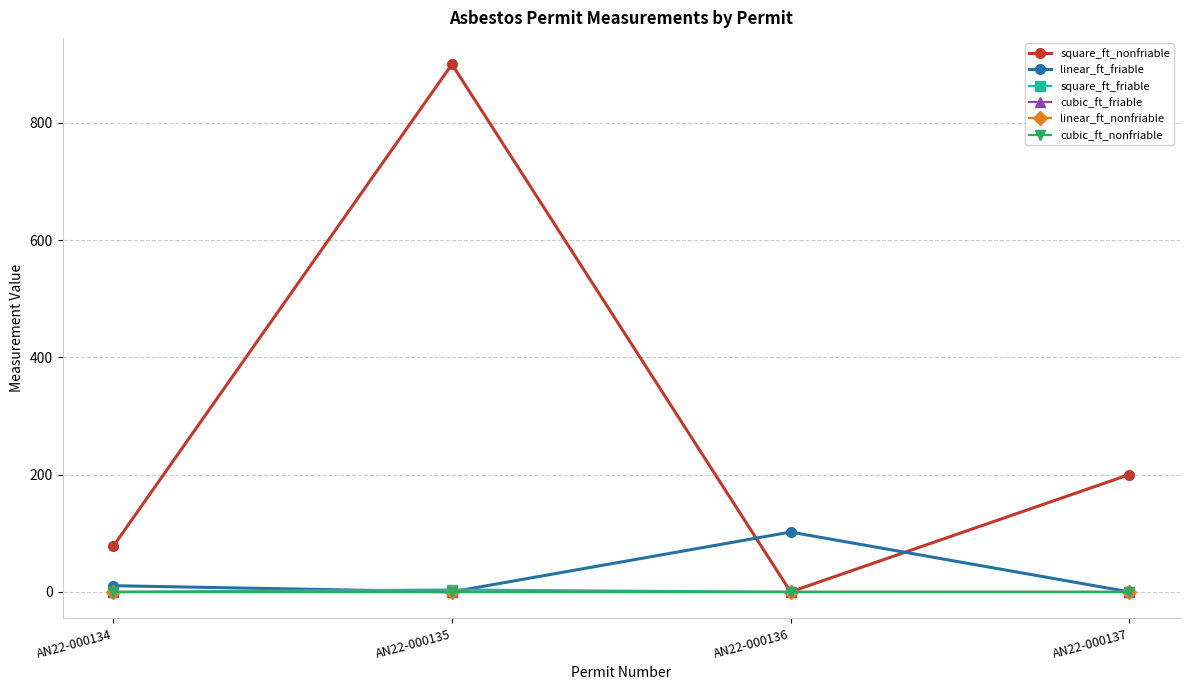

List the labels in order of linear_ft_friable value, largest first.

AN22-000136, AN22-000134, AN22-000135, AN22-000137